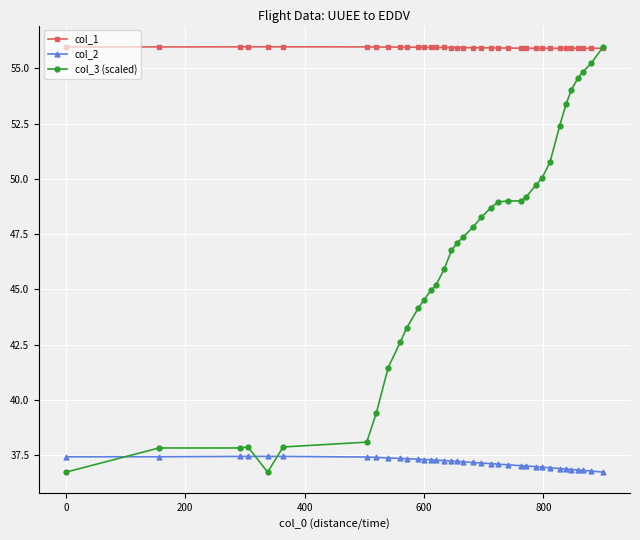

List the series in order of their overall mean, lowest first.

col_2, col_3 (scaled), col_1